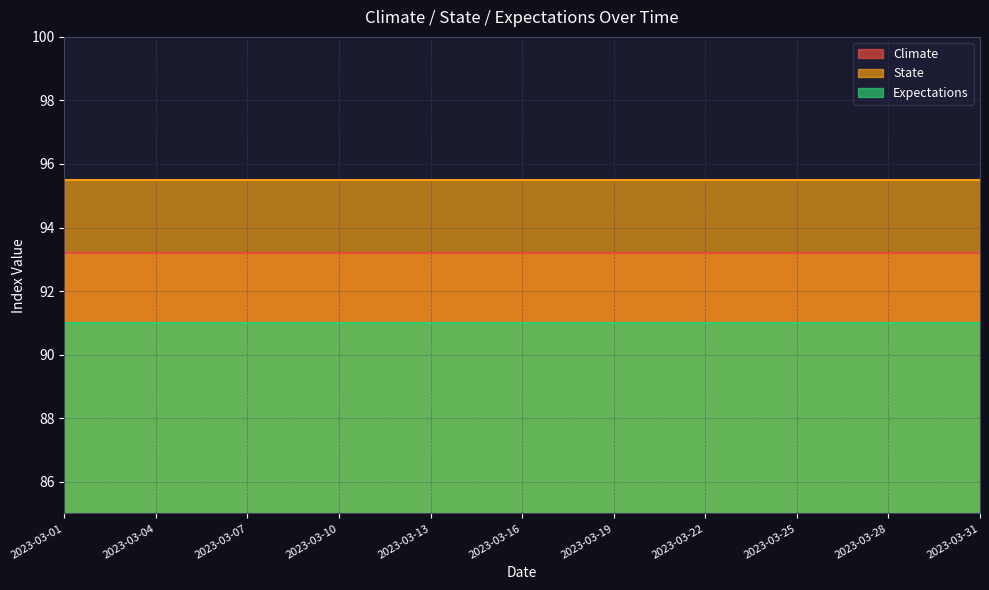

What are all the series names shown in the legend?

Climate, State, Expectations